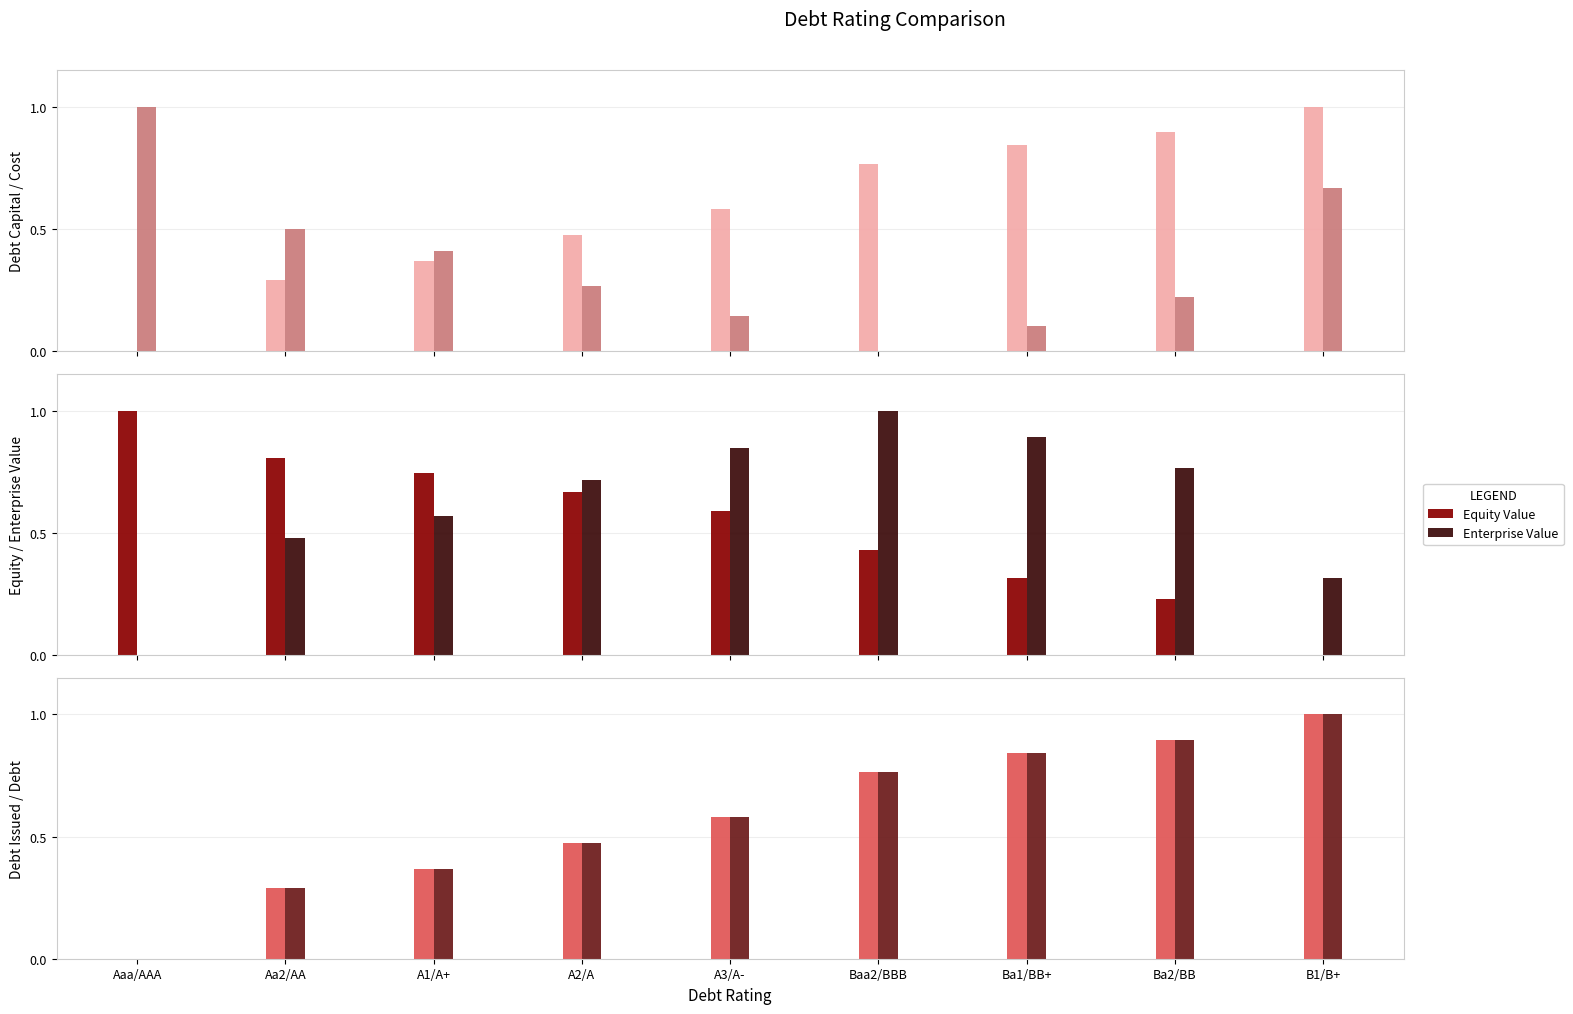

What is the label of the 9th bar from the right?

Aaa/AAA